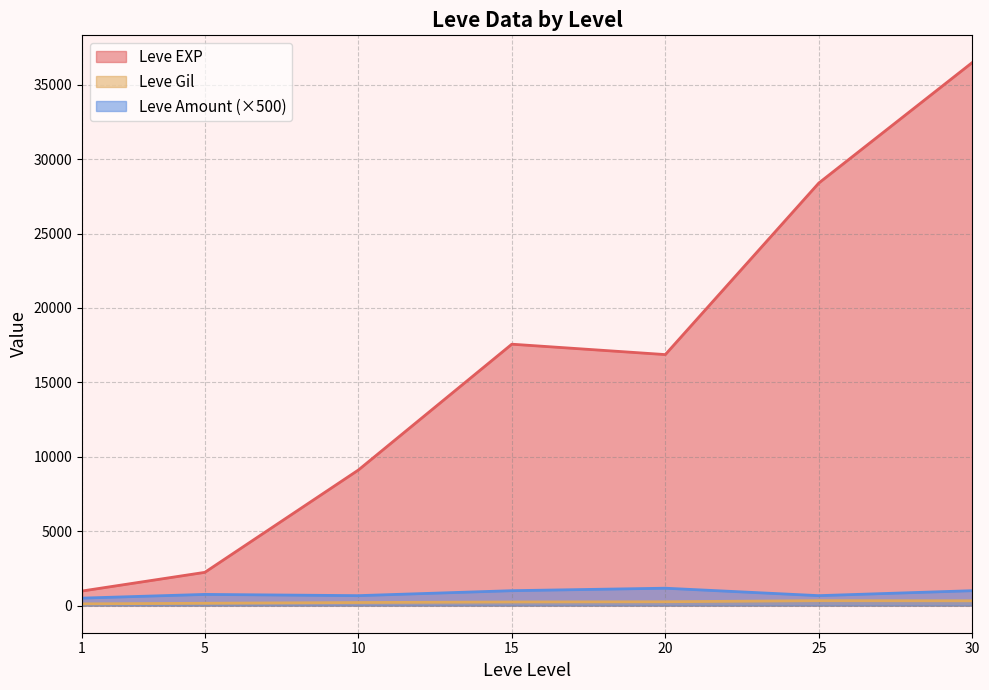

True or false: Leve Gil has more than 1 interior local peaks.

True